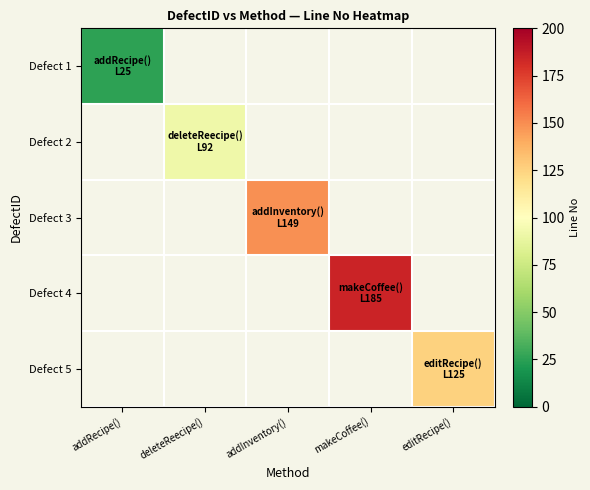

Where is Defect 1 nearest to the value 25?

addRecipe()